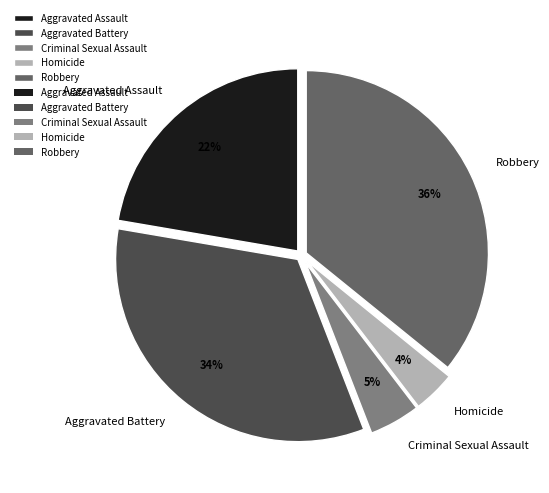

Is the sum of Aggravated Assault and Criminal Sexual Assault greater than half?

No